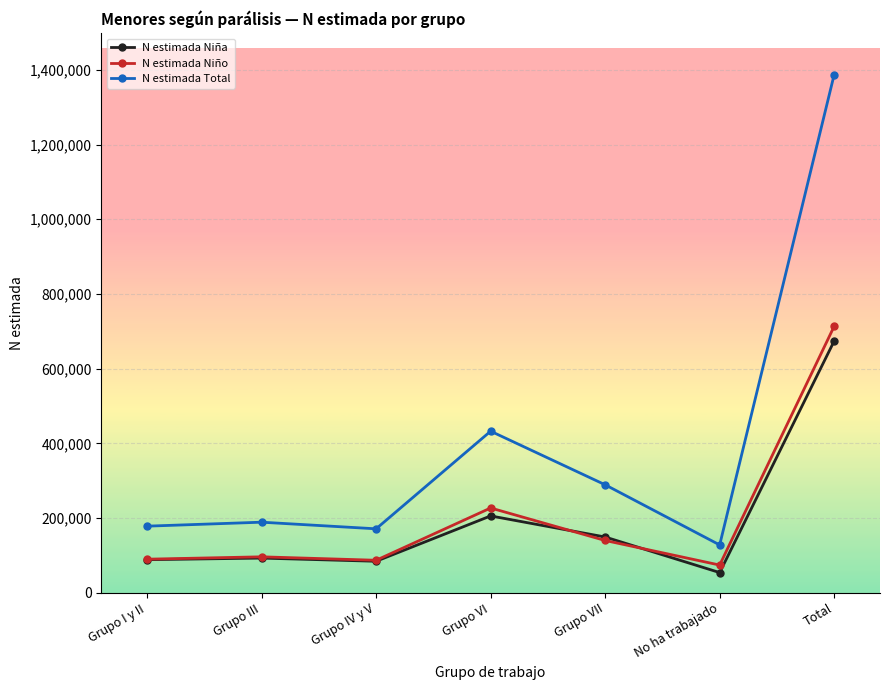

True or false: N estimada Niño and N estimada Total cross at least once.

False